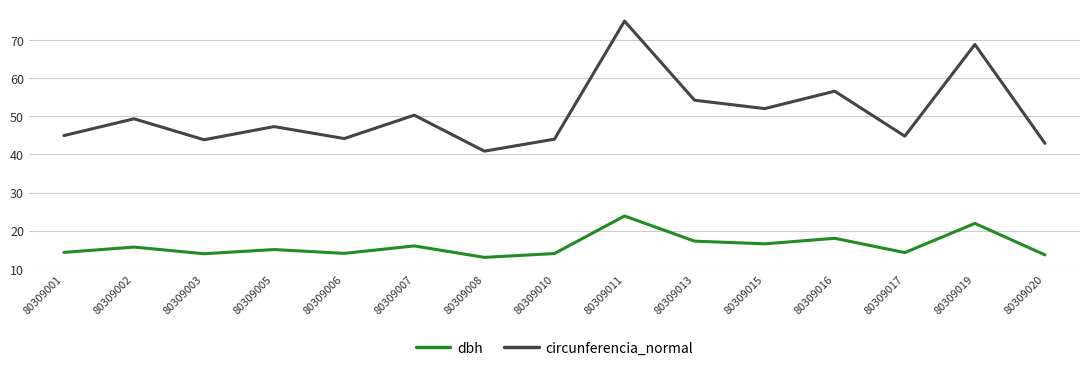

What is the spread (max minus min) of values at 80309017?

30.5